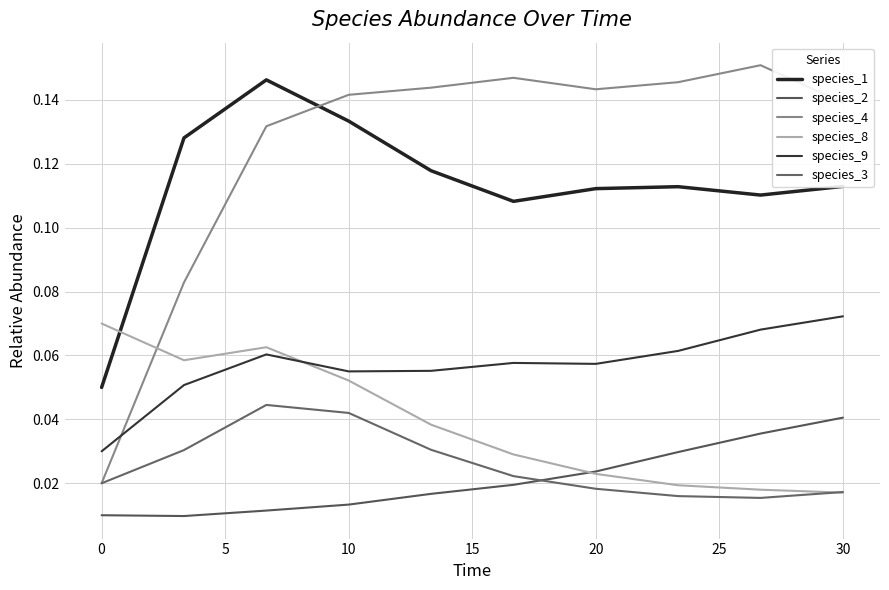

In species_4, how many points are lower than both neighbors (excluding endpoints)?

1